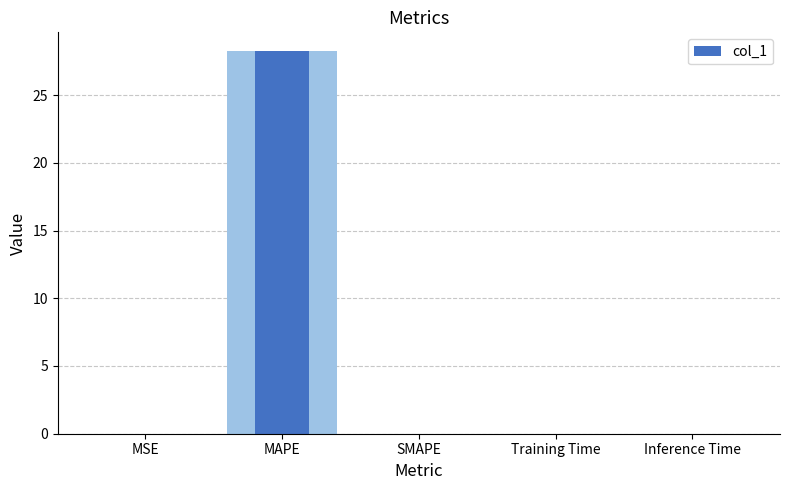

Are the bars grouped side by side (vs. stacked)?

No